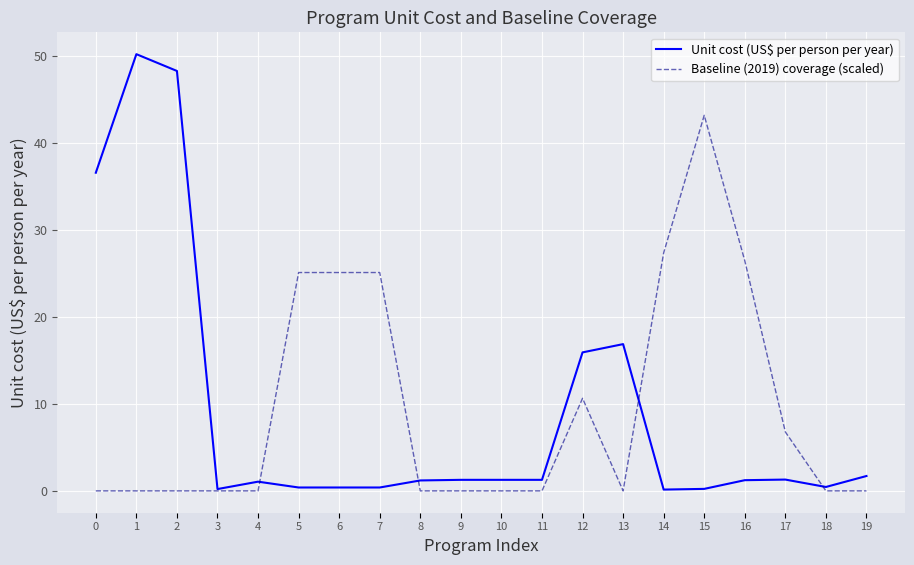

Does the chart display data point markers on the line(s)?

No